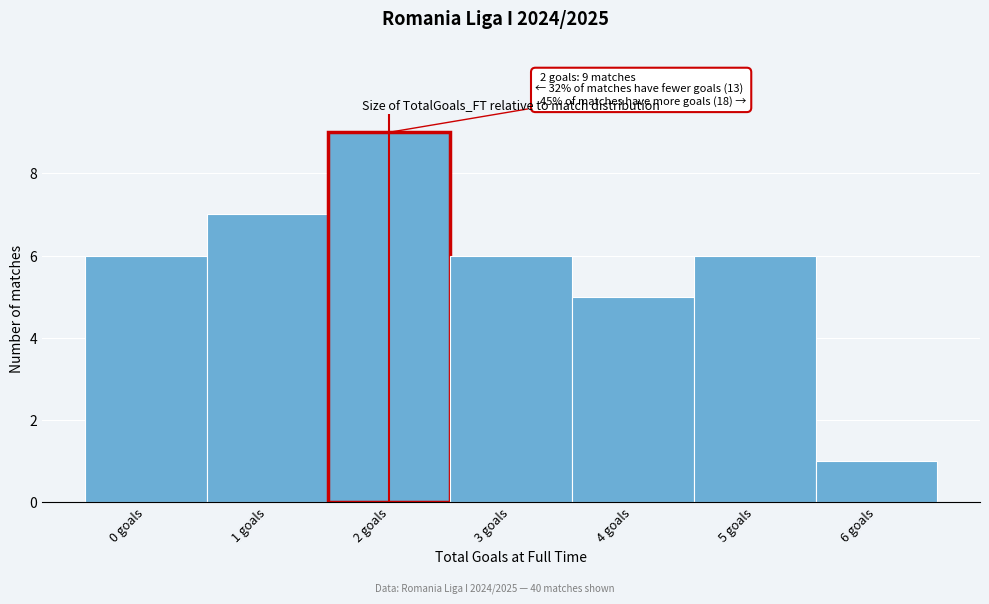

Which range on the x-axis has the tallest bar?

1.5 to 2.5